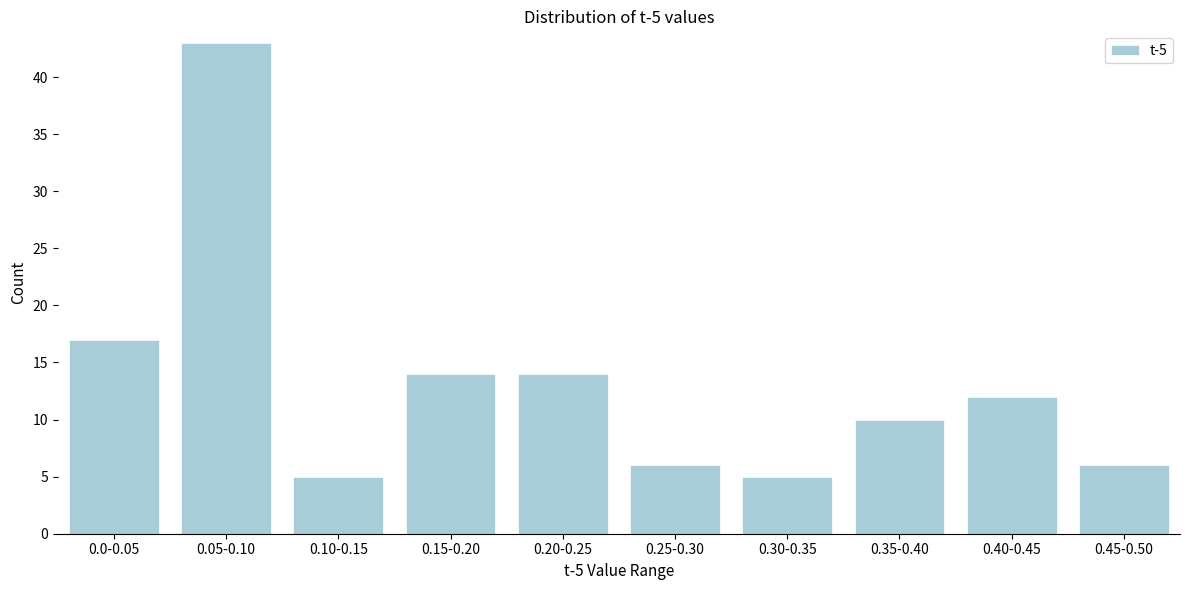

Reading left to right, transcribe all the data shown in this chart.

0.0-0.05=17	0.05-0.10=43	0.10-0.15=5	0.15-0.20=14	0.20-0.25=14	0.25-0.30=6	0.30-0.35=5	0.35-0.40=10	0.40-0.45=12	0.45-0.50=6